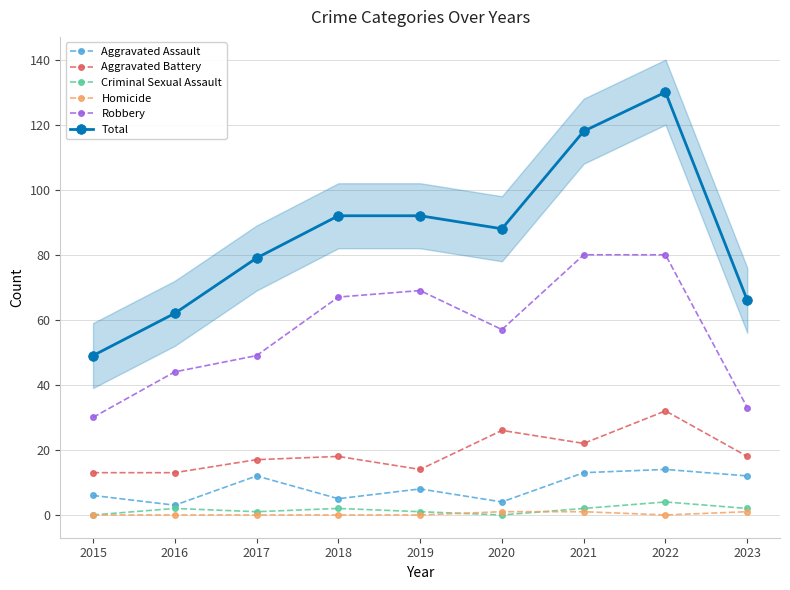

Reading left to right, what are all the values shown in this chart?

Aggravated Assault: 6	3	12	5	8	4	13	14	12
Aggravated Battery: 13	13	17	18	14	26	22	32	18
Criminal Sexual Assault: 0	2	1	2	1	0	2	4	2
Homicide: 0	0	0	0	0	1	1	0	1
Robbery: 30	44	49	67	69	57	80	80	33
Total: 49	62	79	92	92	88	118	130	66